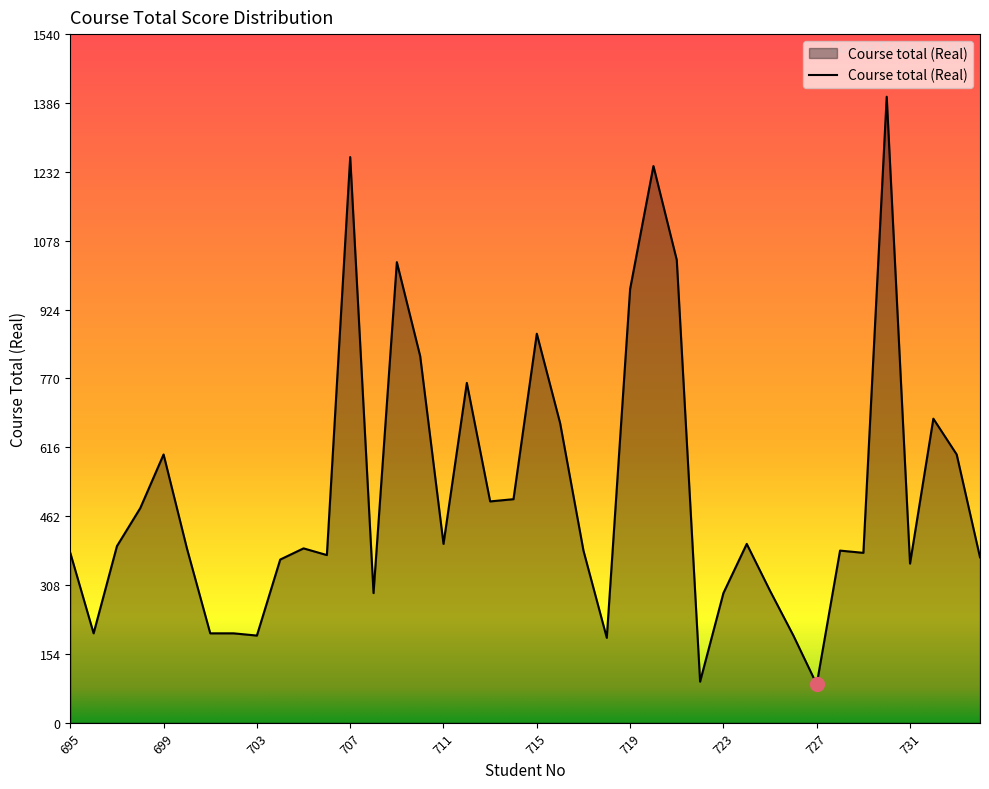

How many lines are shown in the chart?

1